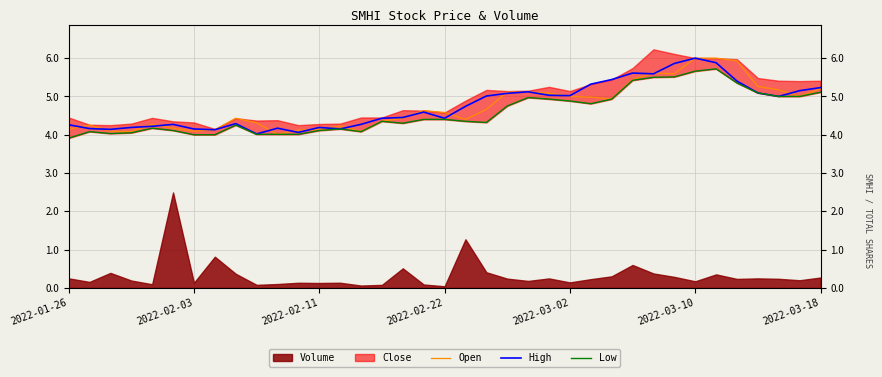

What is the minimum value for High?

4.0